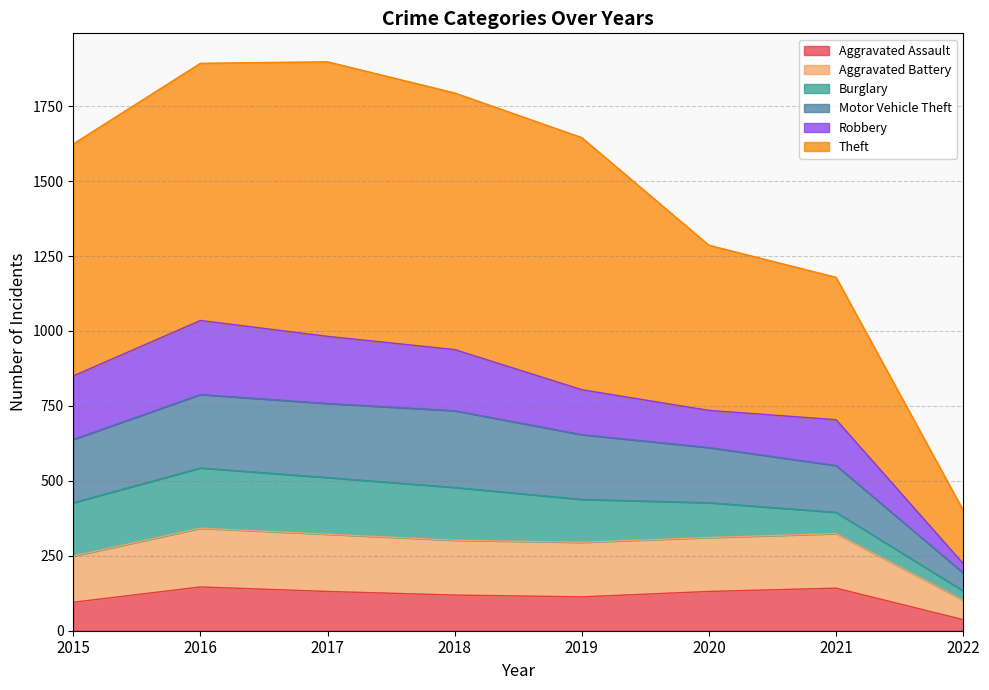

Which category has the highest value in the Aggravated Assault series?

2016